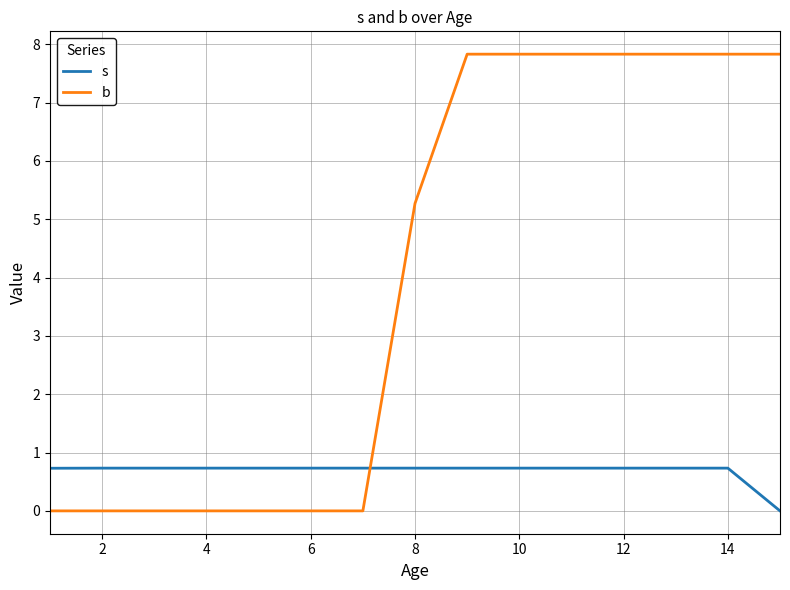

Rank the series by their maximum value, from highest to lowest.

b, s